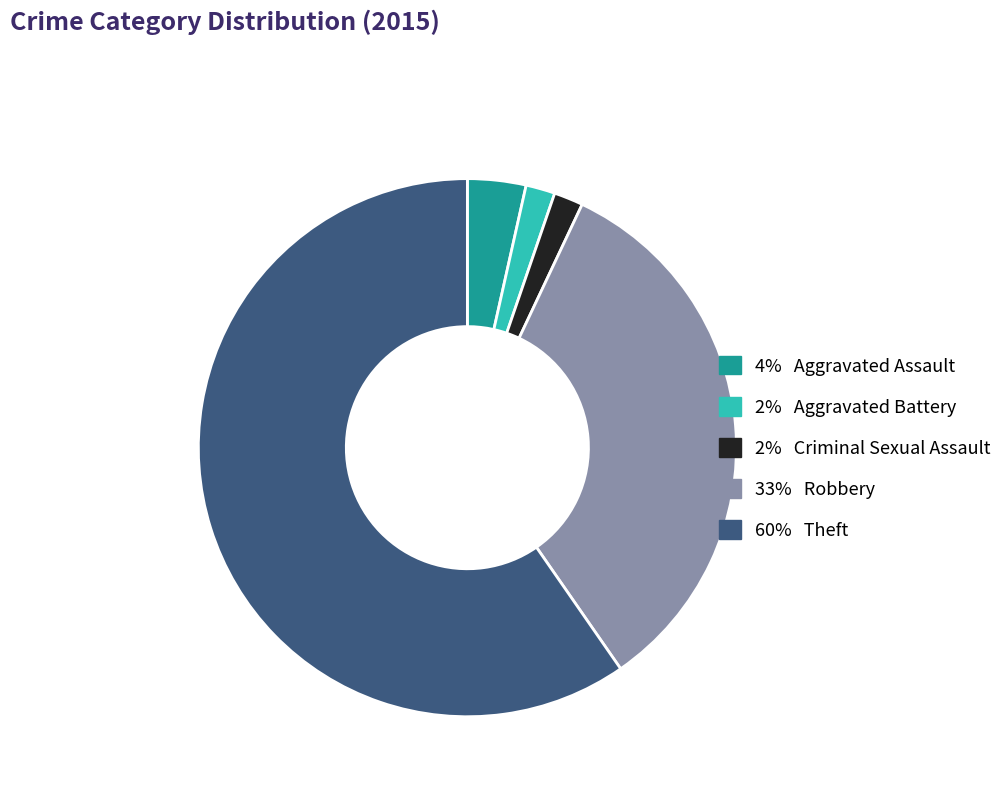

Is there a majority slice in this chart?

Yes